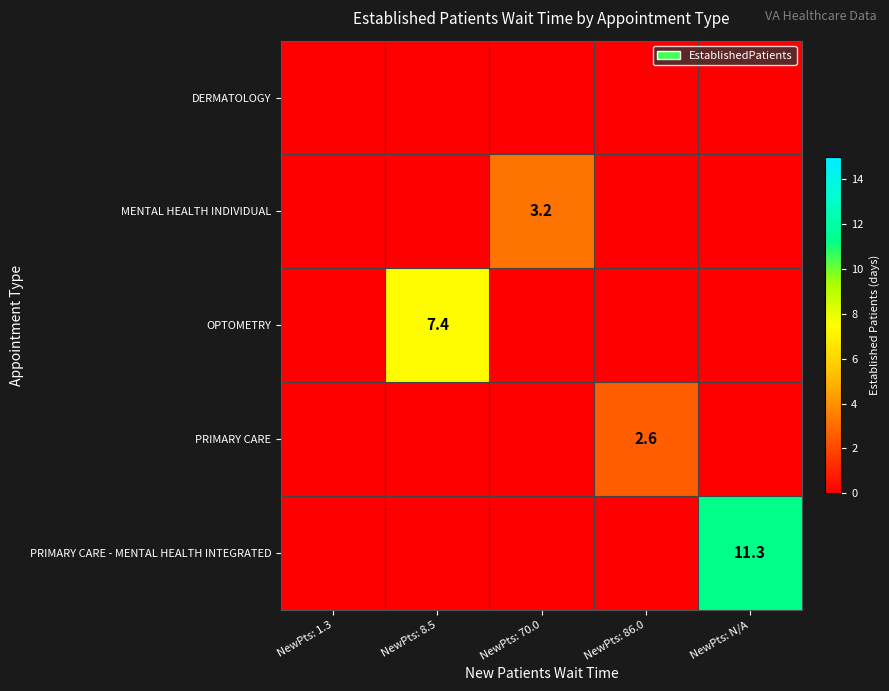

How many series are shown in this chart?

5